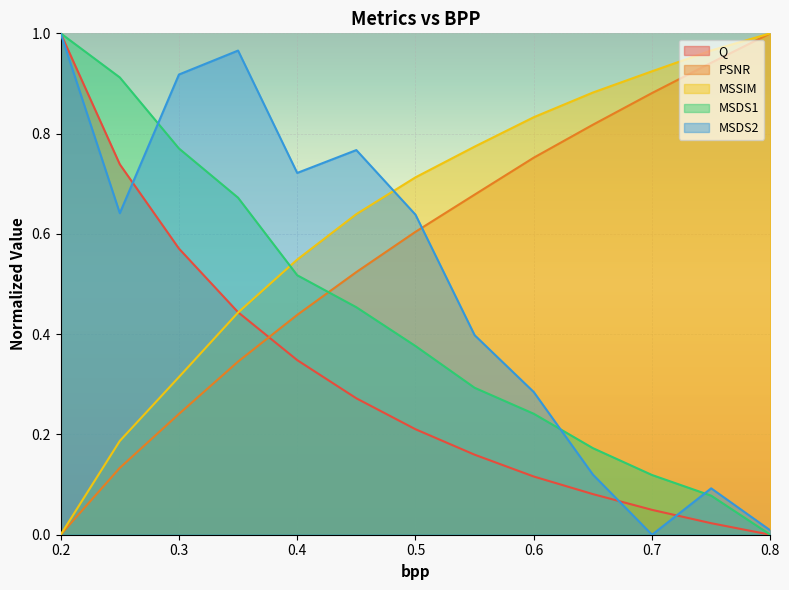

At 0.5, list the series in order from largest to smallest.

MSSIM, MSDS2, PSNR, MSDS1, Q